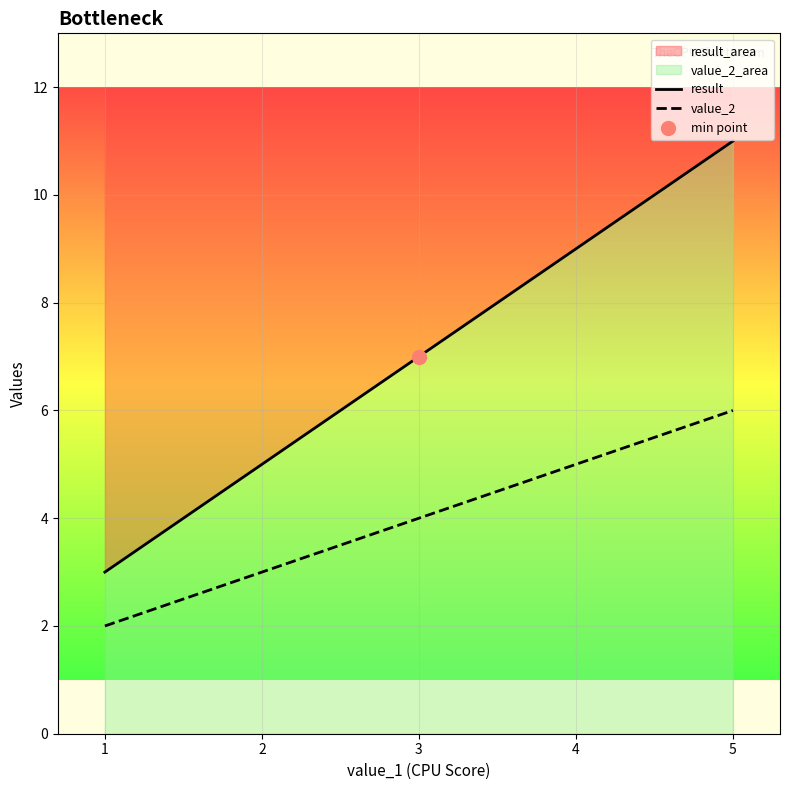

Which series has the largest Y range (max minus min)?

result